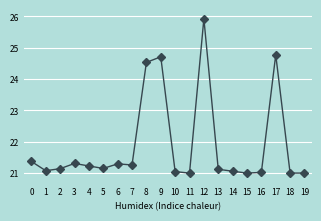

The value at 9 is 42.8. True or false?

False